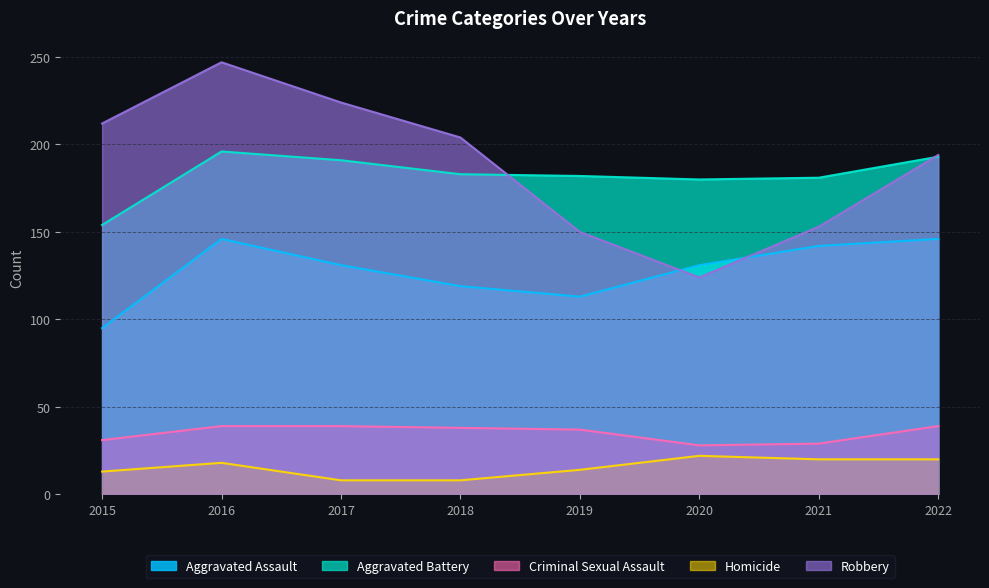

Is it true that Criminal Sexual Assault equals 69 at 2017?

False